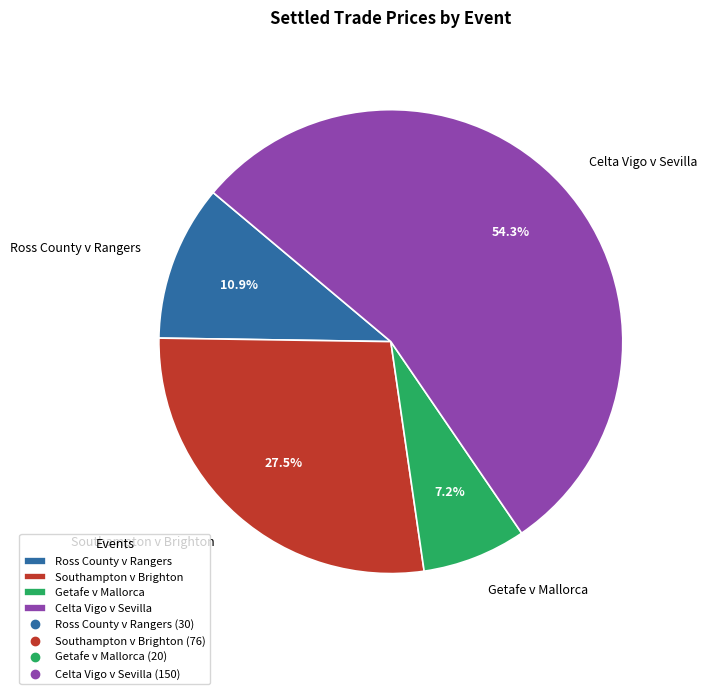

To the nearest percent, what is the difference between the largest and smallest slice percentages?

47%